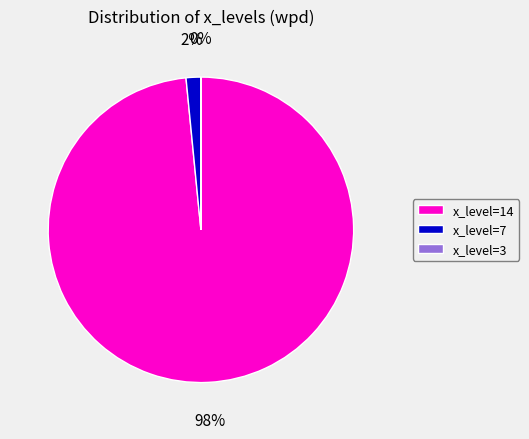

To the nearest percent, what is the difference between the largest and smallest slice percentages?

98%